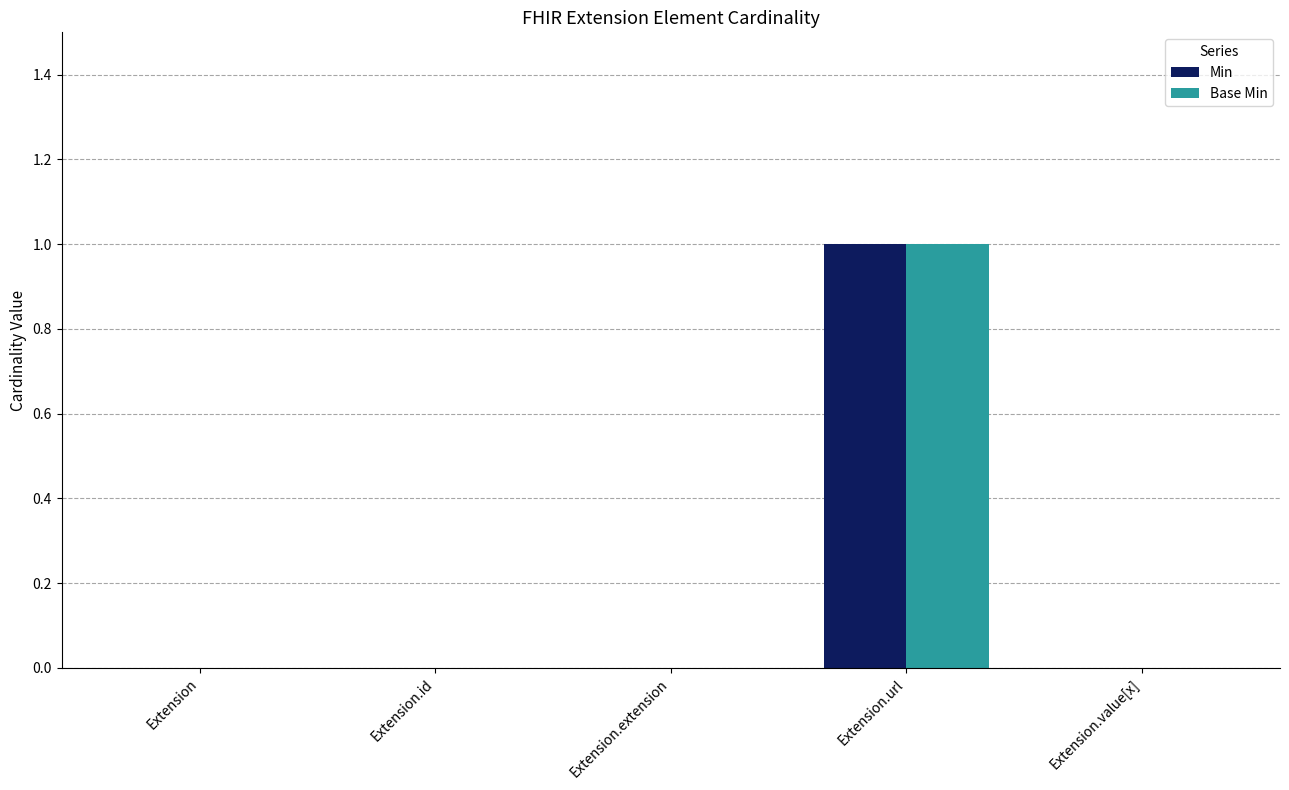

How many distinct data groups are displayed?

2